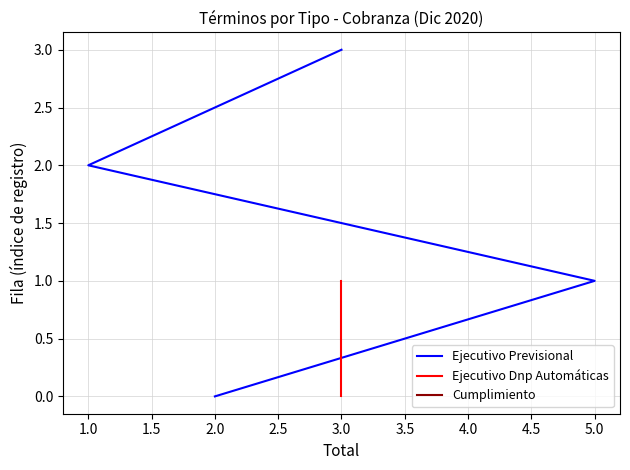

Which series ends up on top after the final intersection of Ejecutivo Previsional and Ejecutivo Dnp Automáticas?

Ejecutivo Previsional